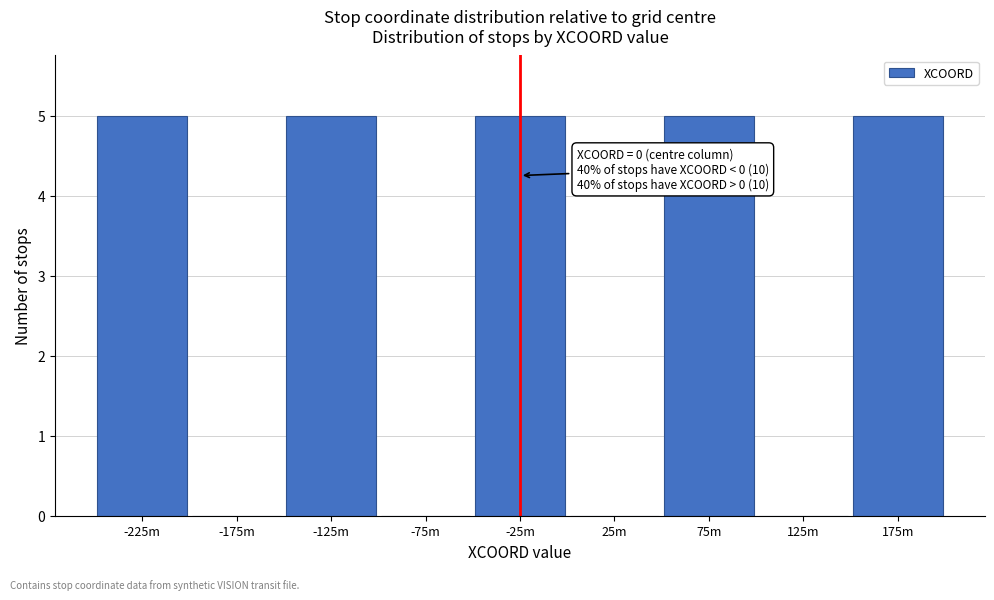

Reading left to right, list all the values displayed in this chart.

-225m=5	-175m=0	-125m=5	-75m=0	-25m=5	25m=0	75m=5	125m=0	175m=5